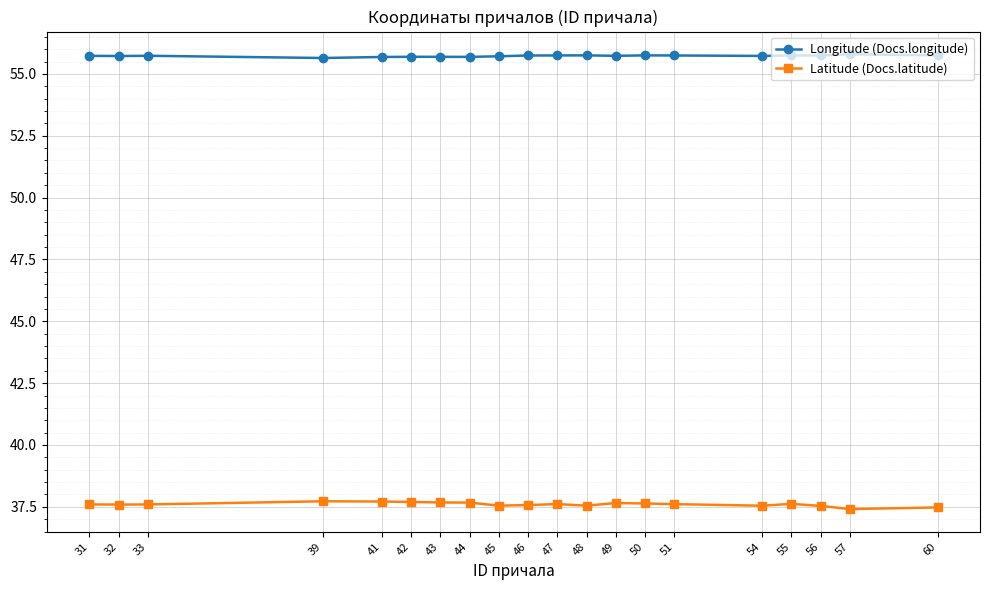

What is the average value of the Latitude (Docs.latitude) series?

37.6